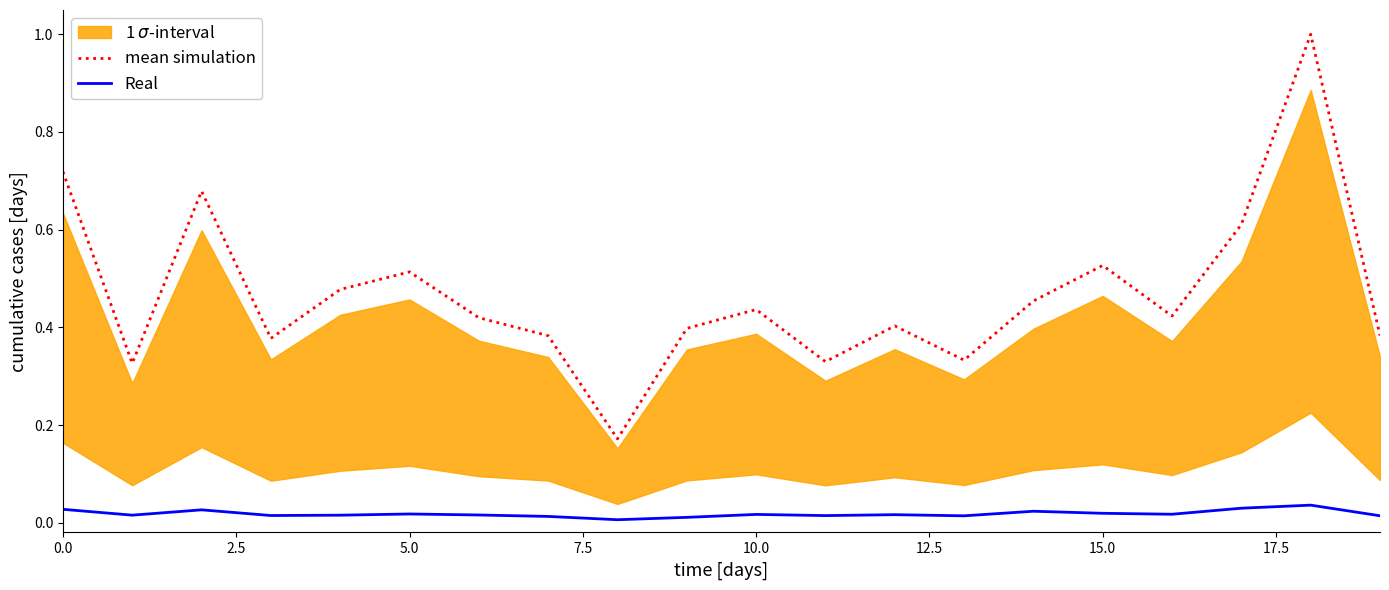

The mean simulation series shows 0.2 at 5.0. True or false?

False